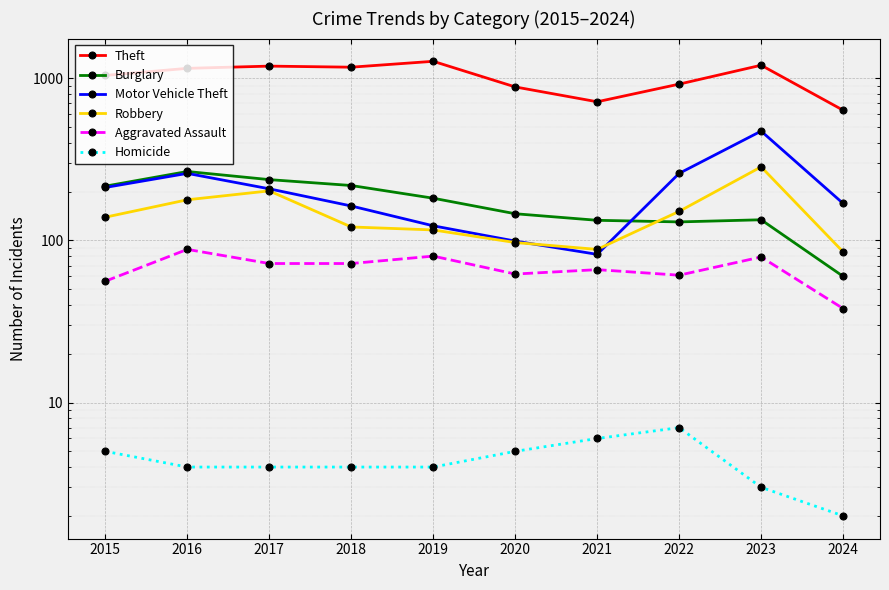

Which series has the largest total across all categories?

Theft